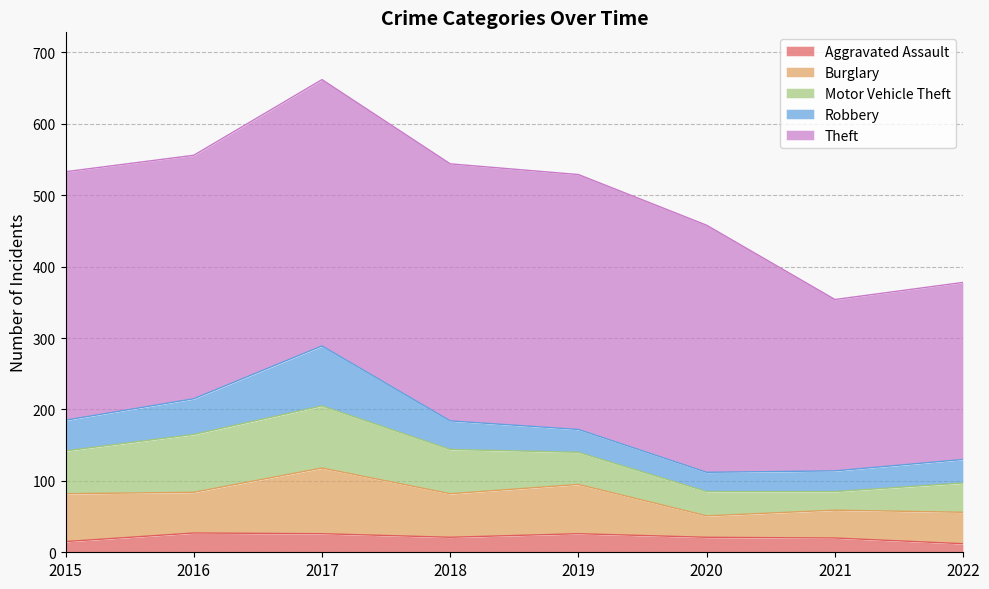

What is the approximate value of Theft at 2020, to the nearest 5?

345